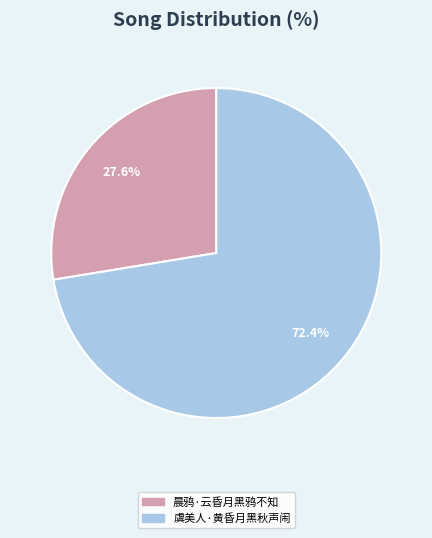

Do 虞美人·黄昏月黑秋声闹 and 晨鸦·云昏月黑鸦不知 together represent more than half of the pie?

Yes